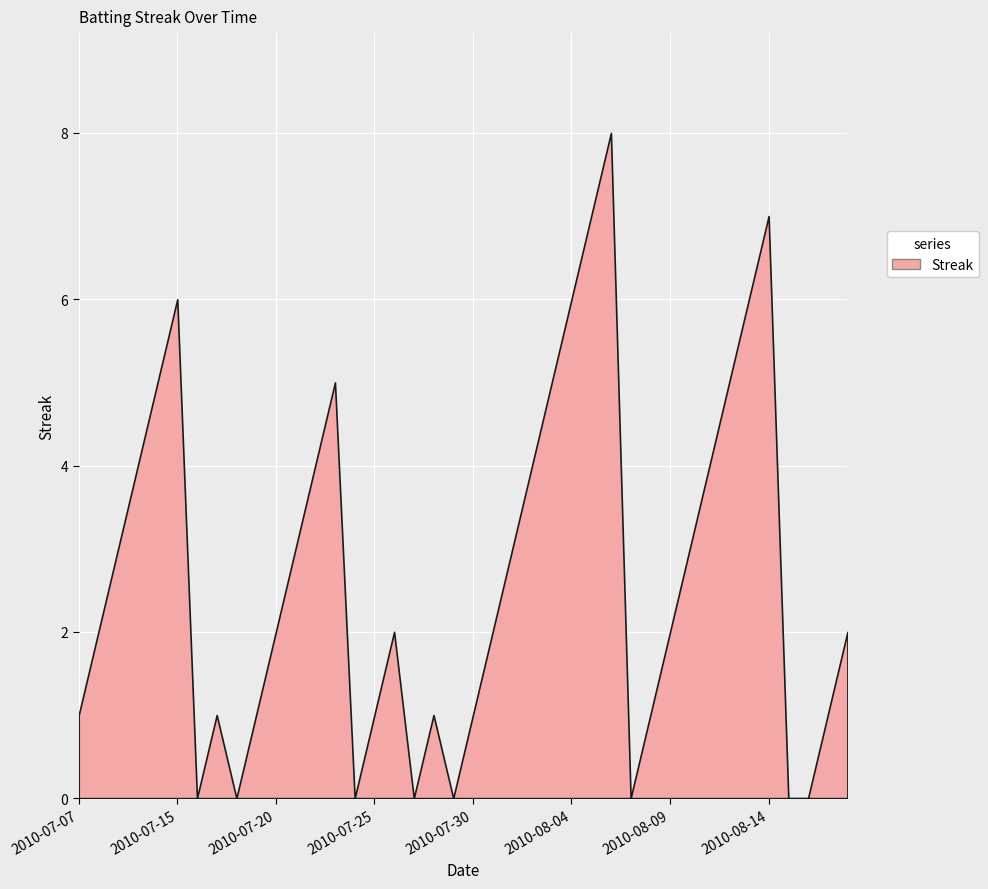

True or false: the data has more than 0 interior local peaks.

True